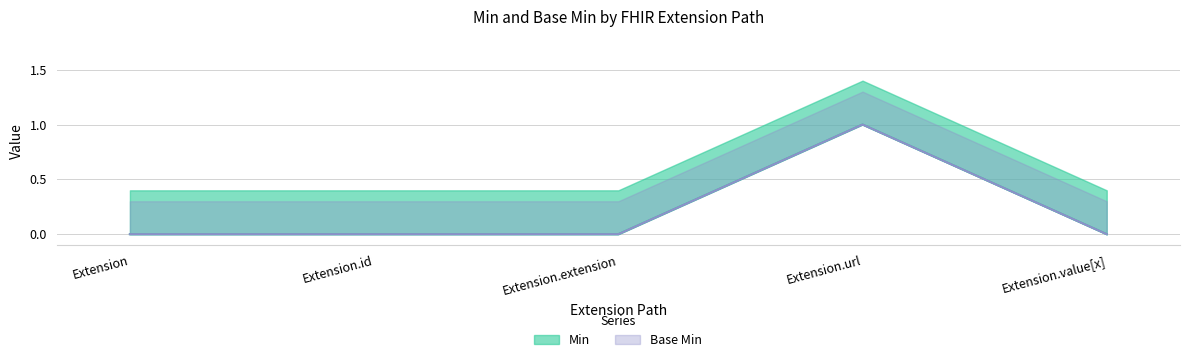

True or false: Base Min and Min intersect in this chart.

False